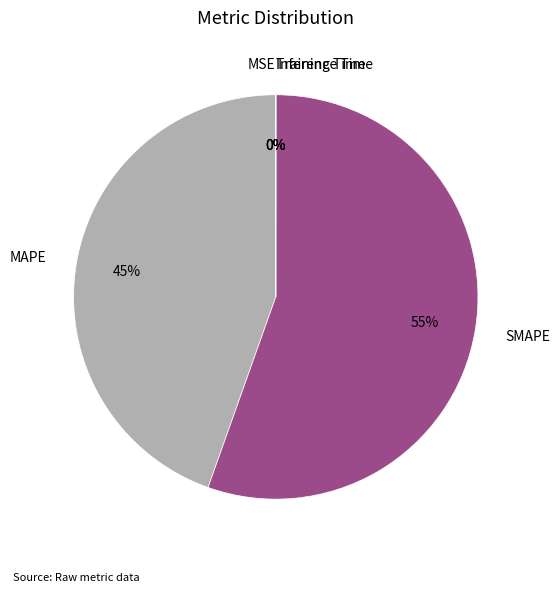

The SMAPE slice represents 55% of the pie. True or false?

True